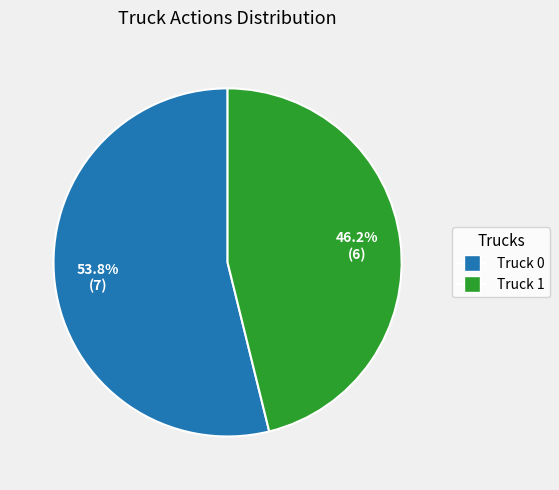

To the nearest percent, what is the difference between the largest and smallest slice percentages?

8%